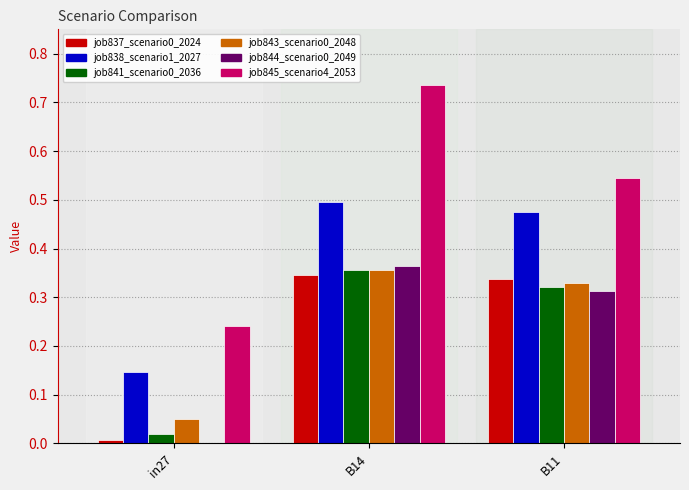

Is the value of job845_scenario4_2053 at in27 greater than the value of job841_scenario0_2036 at B11?

No